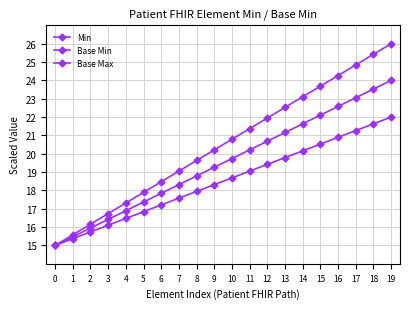

The value of Base Min at 4 is 11.5. True or false?

False